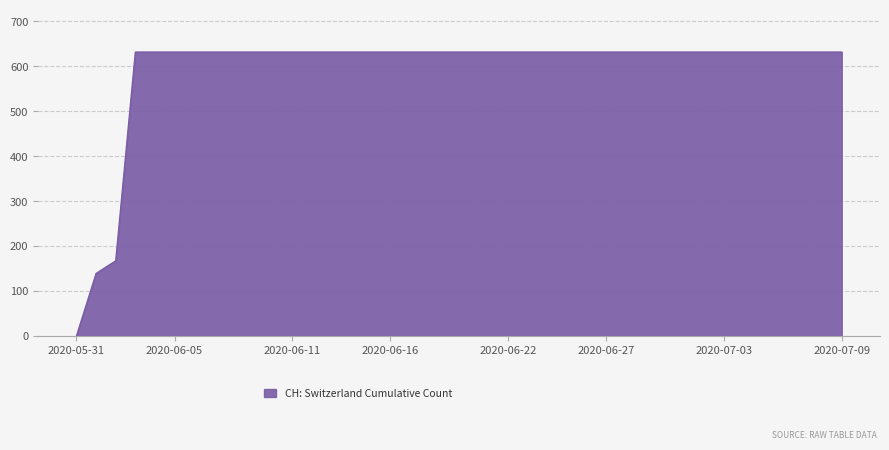

What is the maximum value shown in the chart?

631